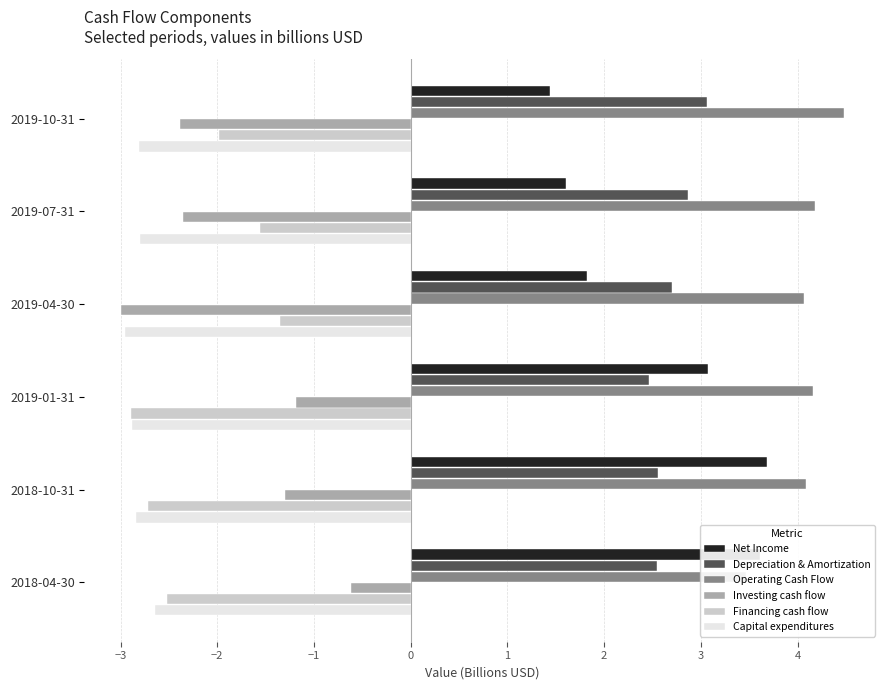

How many bars are there in total?

36